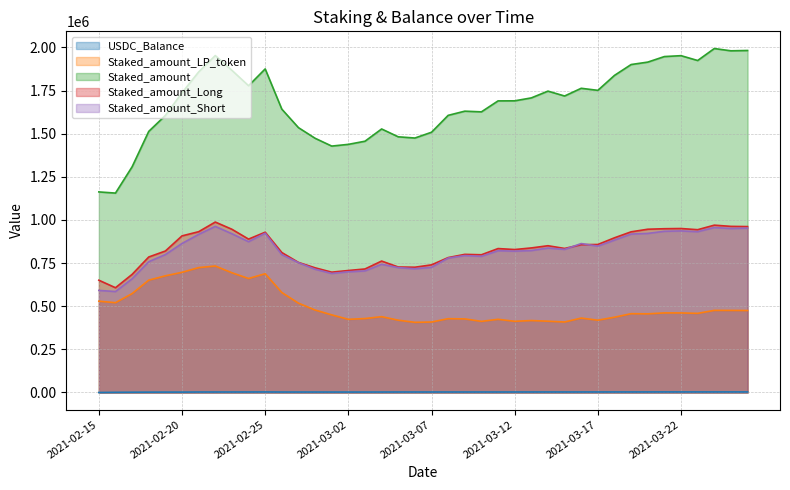

How many interior local valleys does the Staked_amount_Long series have?

8